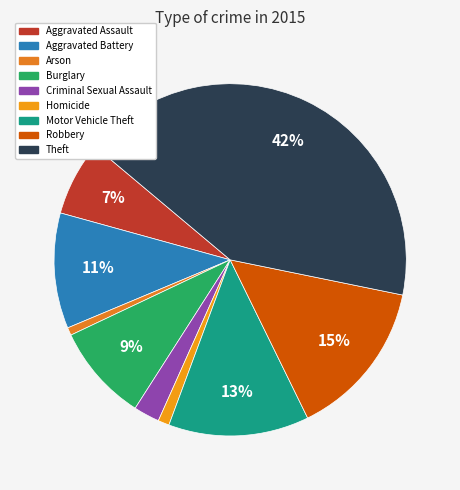

Which has a higher value, Criminal Sexual Assault or Aggravated Assault?

Aggravated Assault